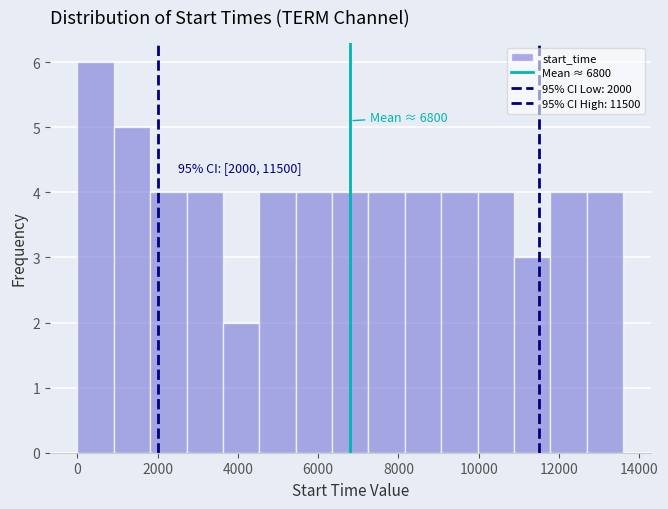

Over which range of the x-axis is the bar tallest?

0 to 1000